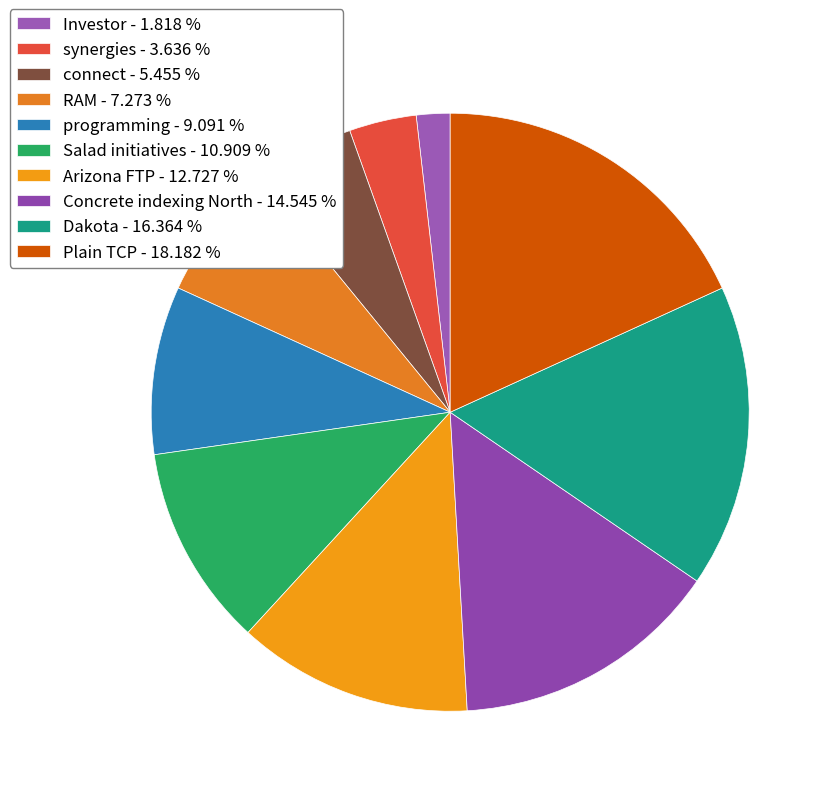

Rank the categories by value from highest to lowest.

Plain TCP, Dakota, Concrete indexing North, Arizona FTP, Salad initiatives, programming, RAM, connect, synergies, Investor